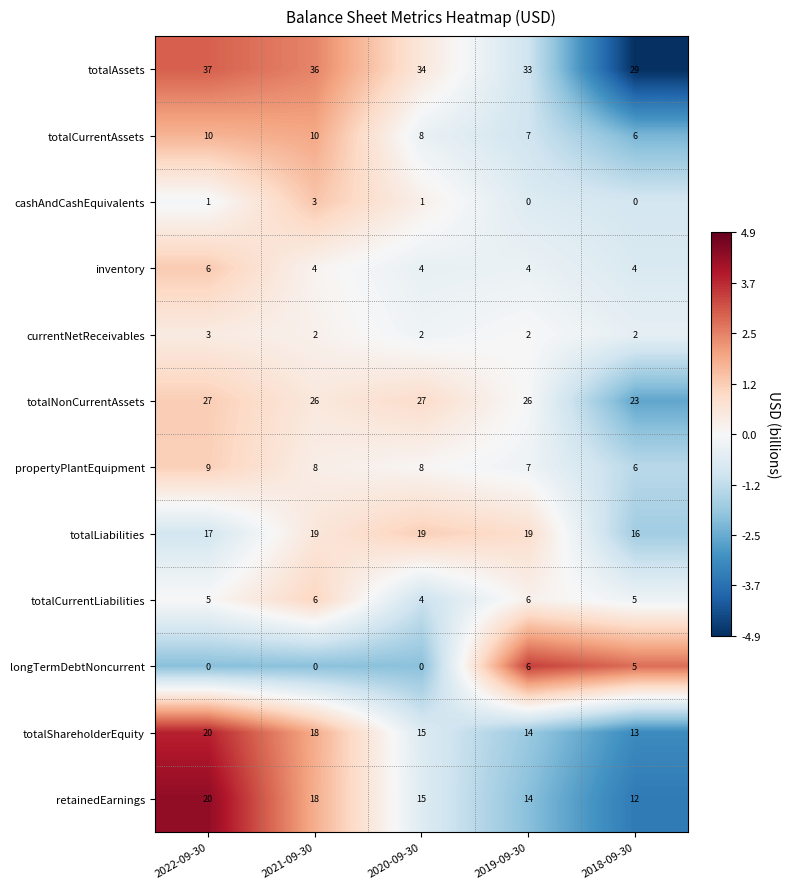

What is the difference between the maximum and minimum values in the longTermDebtNoncurrent series?

6